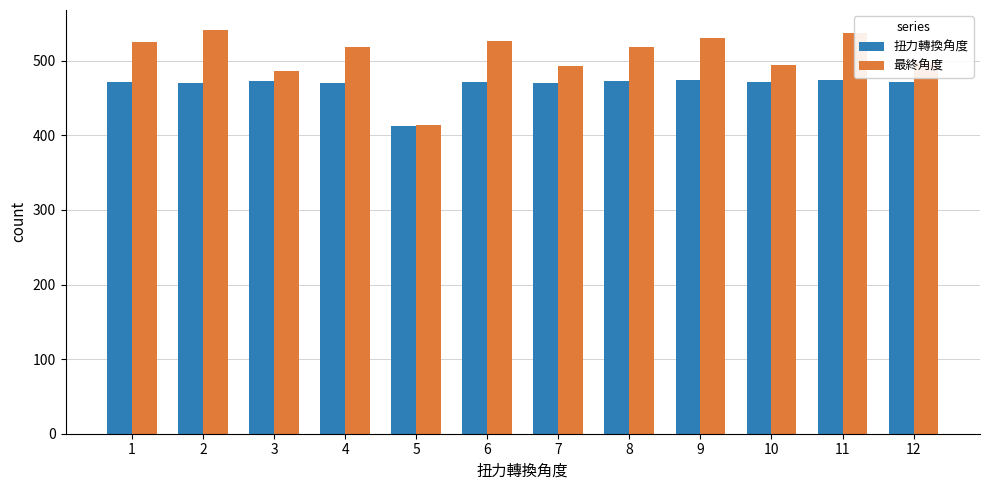

What is the total value across all series at 7?

963